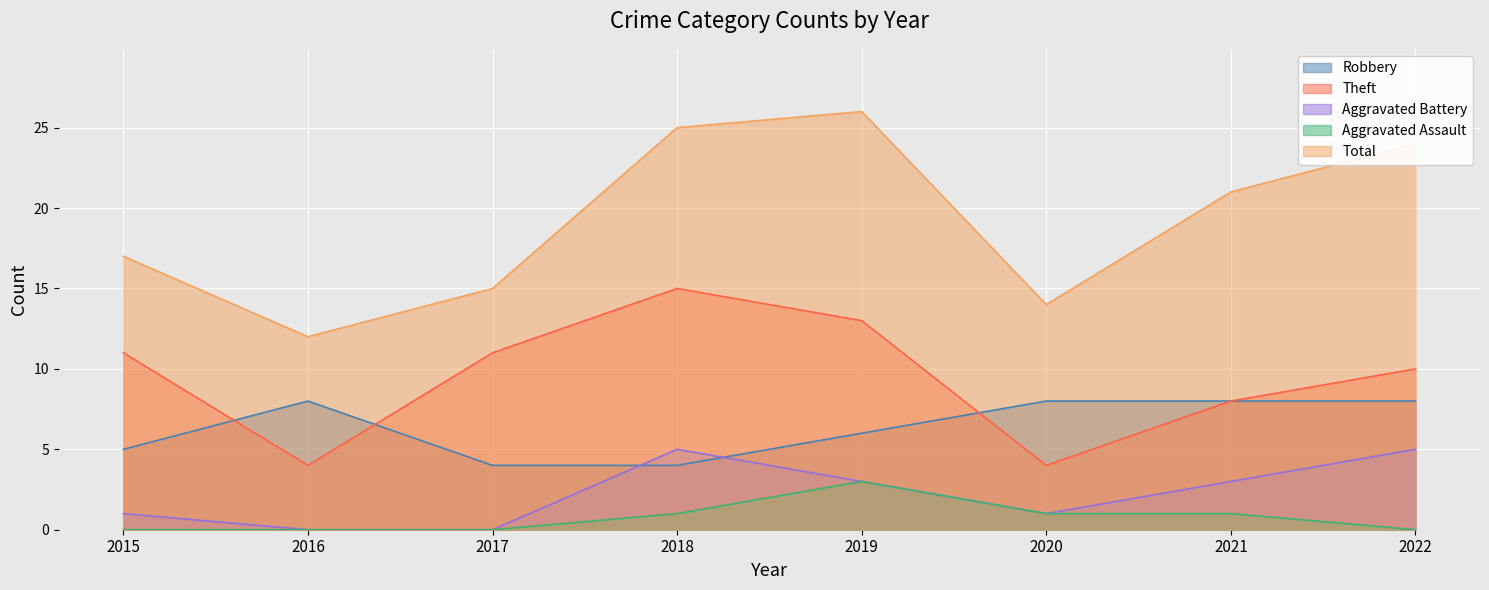

Between 2017 and 2022, which is larger?

2022